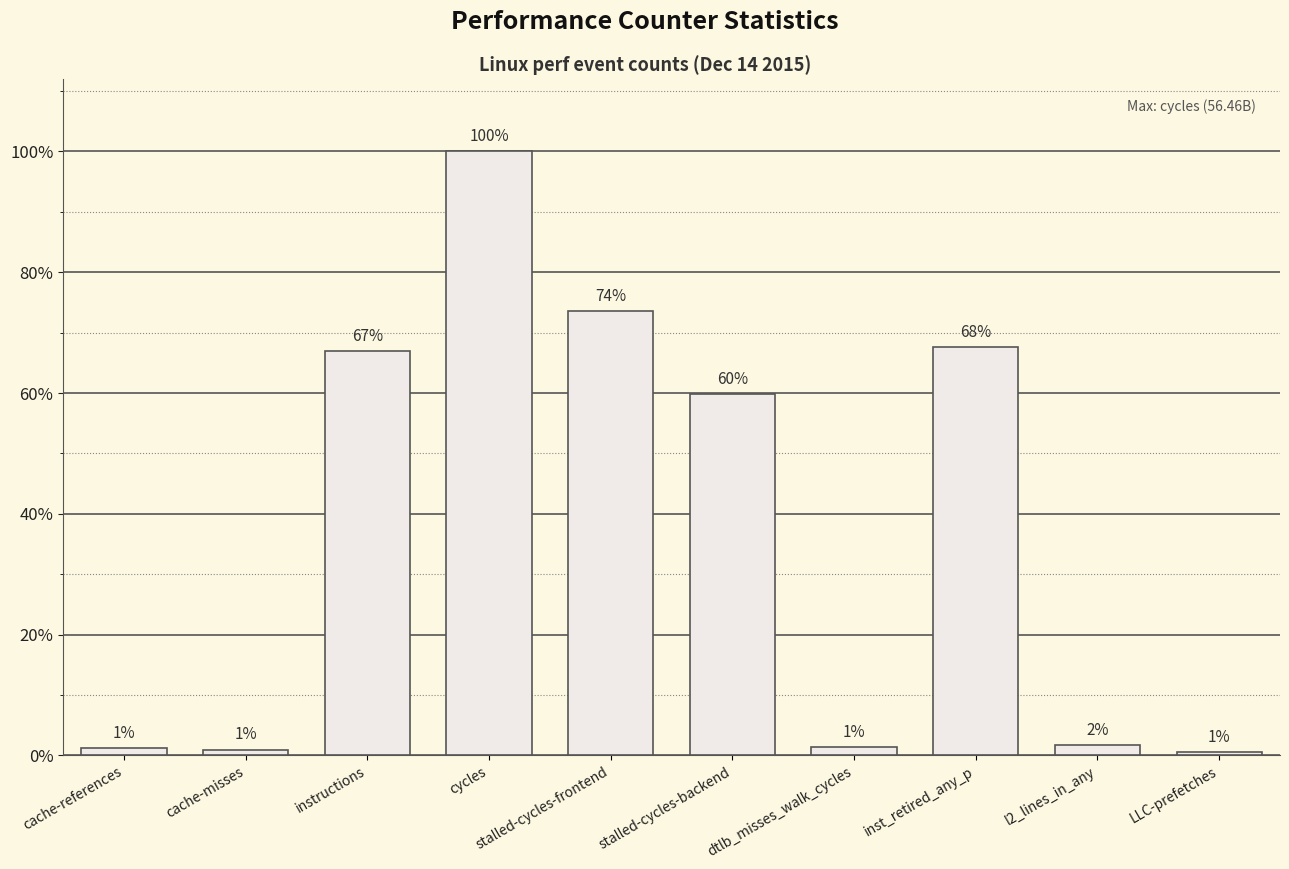

Is it true that the value at cycles is 1.0?

True